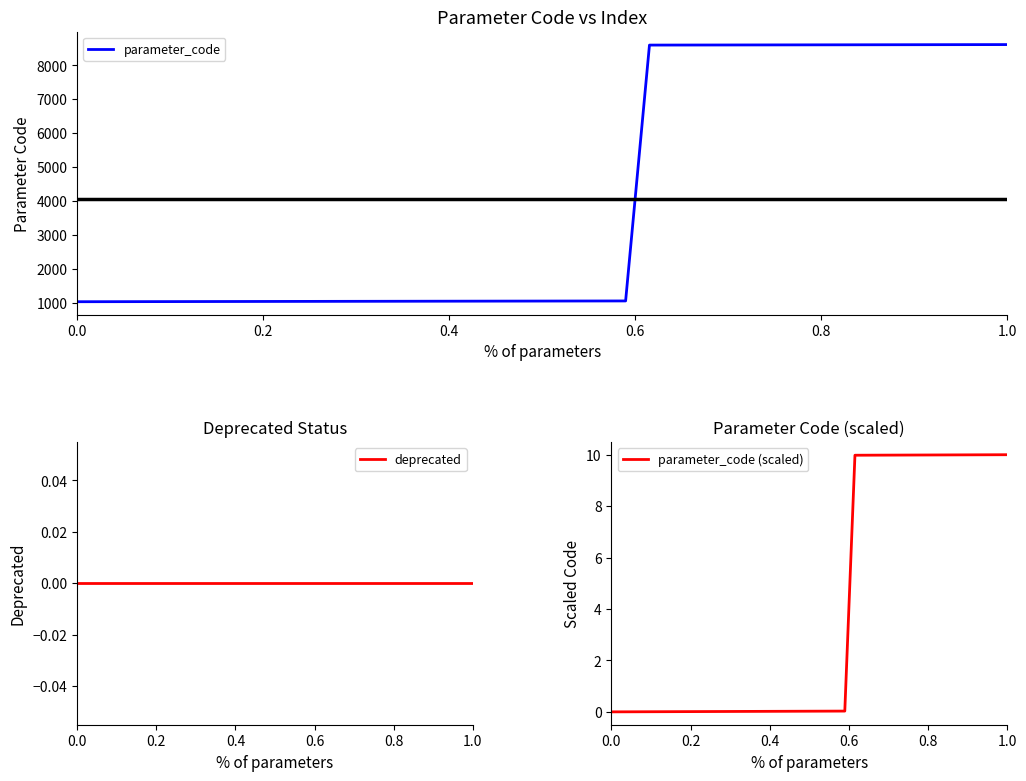

True or false: parameter_code (scaled) and deprecated cross at least once.

False